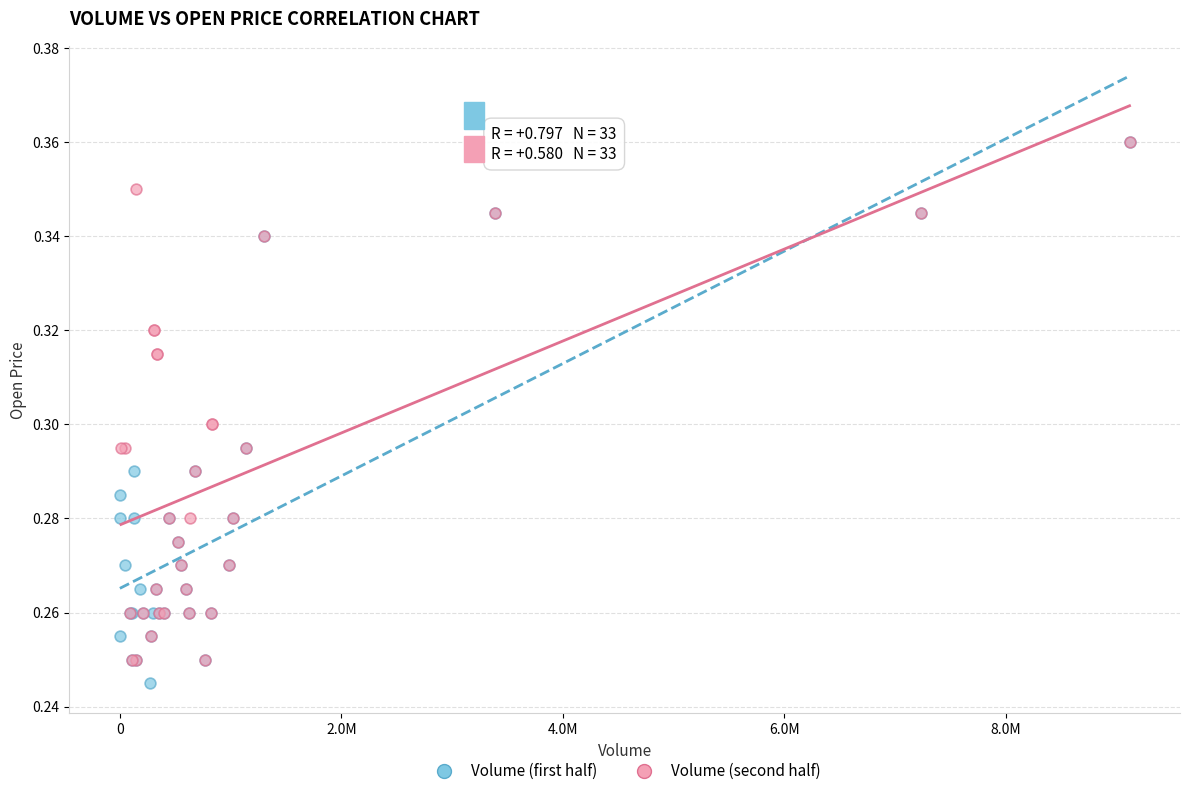

What are all the series names shown in the legend?

Volume (first half), Volume (second half)